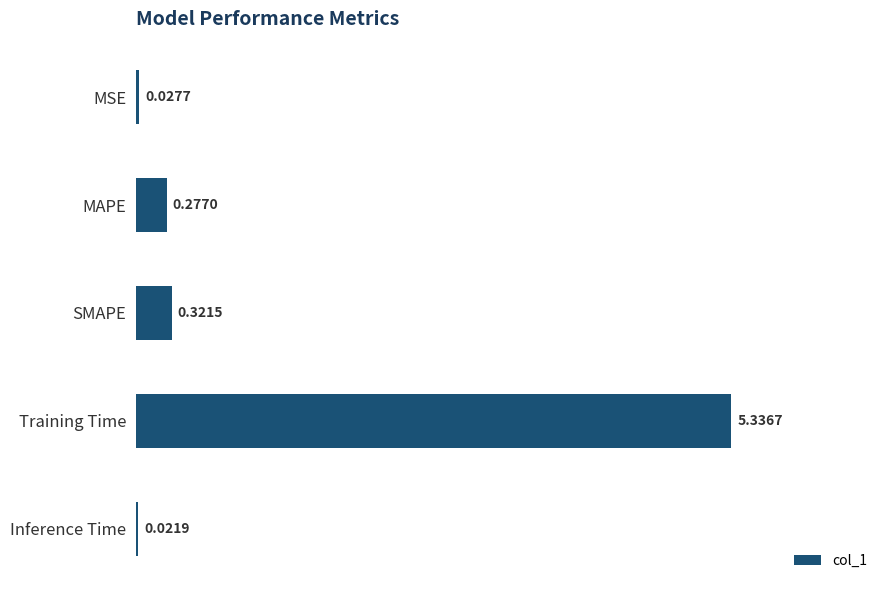

At which label is the value closest to 2?

SMAPE